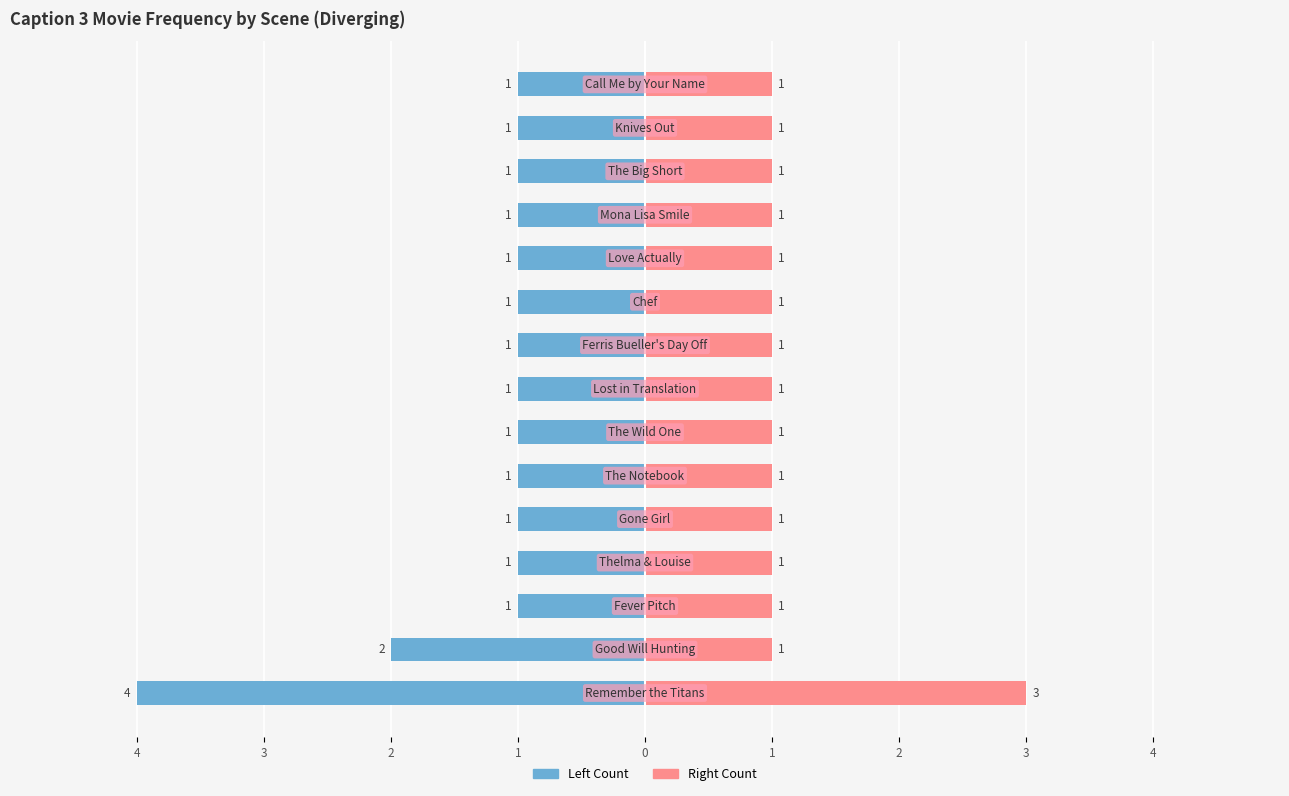

Which series has the largest range (max minus min)?

Caption 3 Count Left